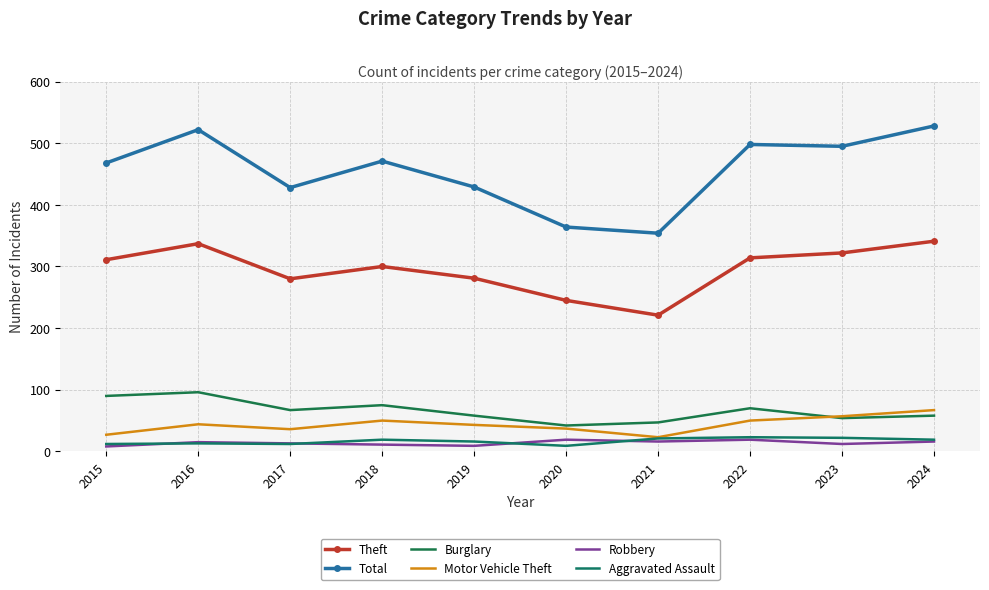

True or false: Motor Vehicle Theft has a value of 50 at 2018.

True